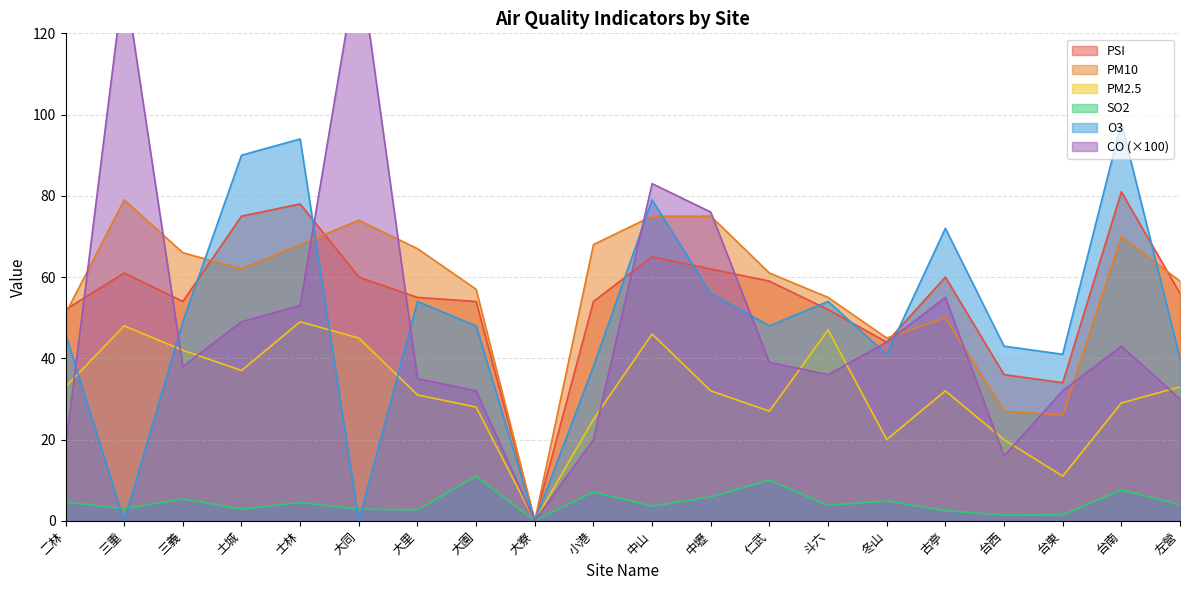

What are all the series names shown in the legend?

PSI, PM10, PM2.5, SO2, O3, CO